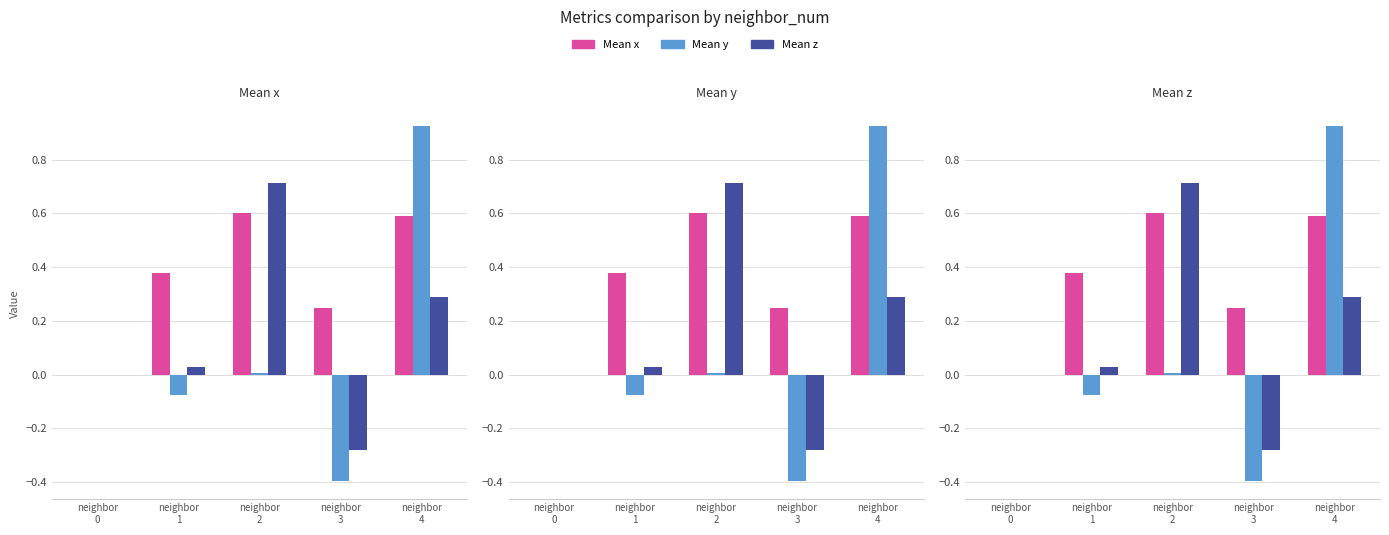

Rank the series by their average value, from highest to lowest.

Mean x, Mean z, Mean y